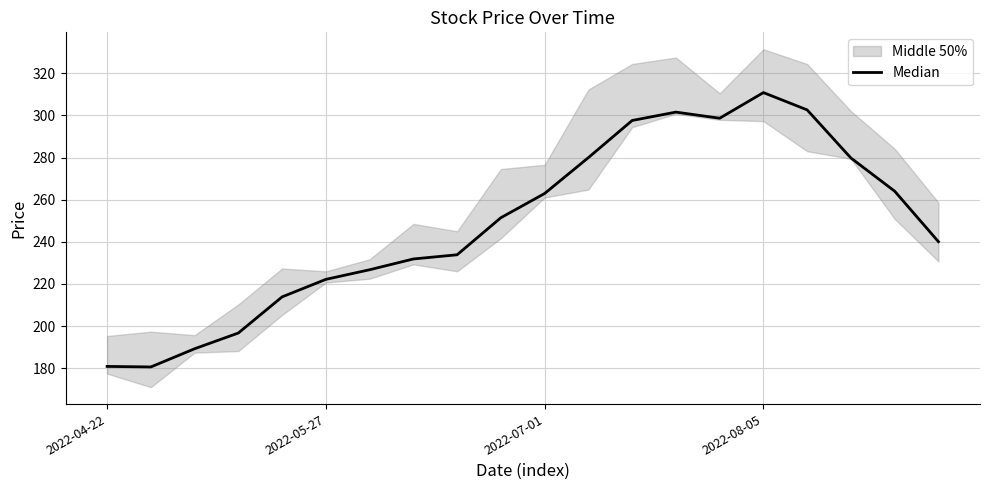

What is the difference between the second highest and minimum values?

122.0